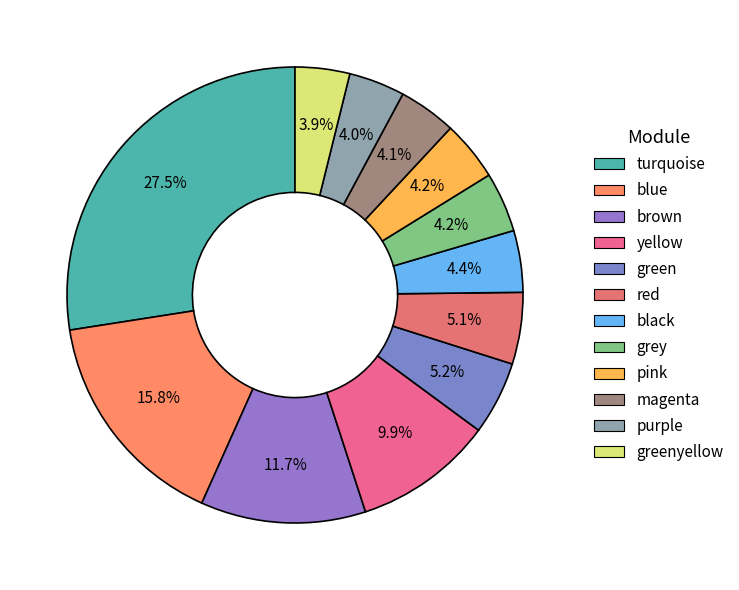

The brown slice represents 18% of the pie. True or false?

False